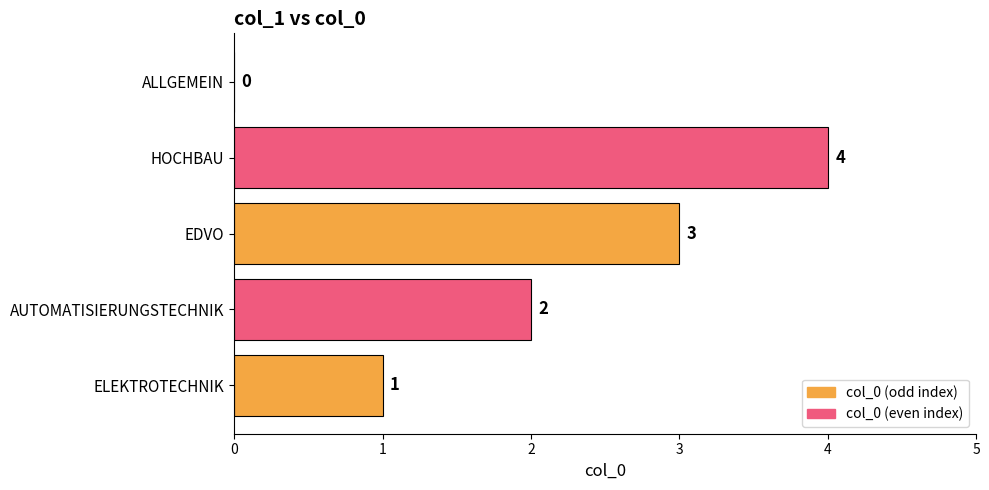

Reading bottom to top, what are all the values shown in this chart?

ELEKTROTECHNIK=1	AUTOMATISIERUNGSTECHNIK=2	EDVO=3	HOCHBAU=4	ALLGEMEIN=0